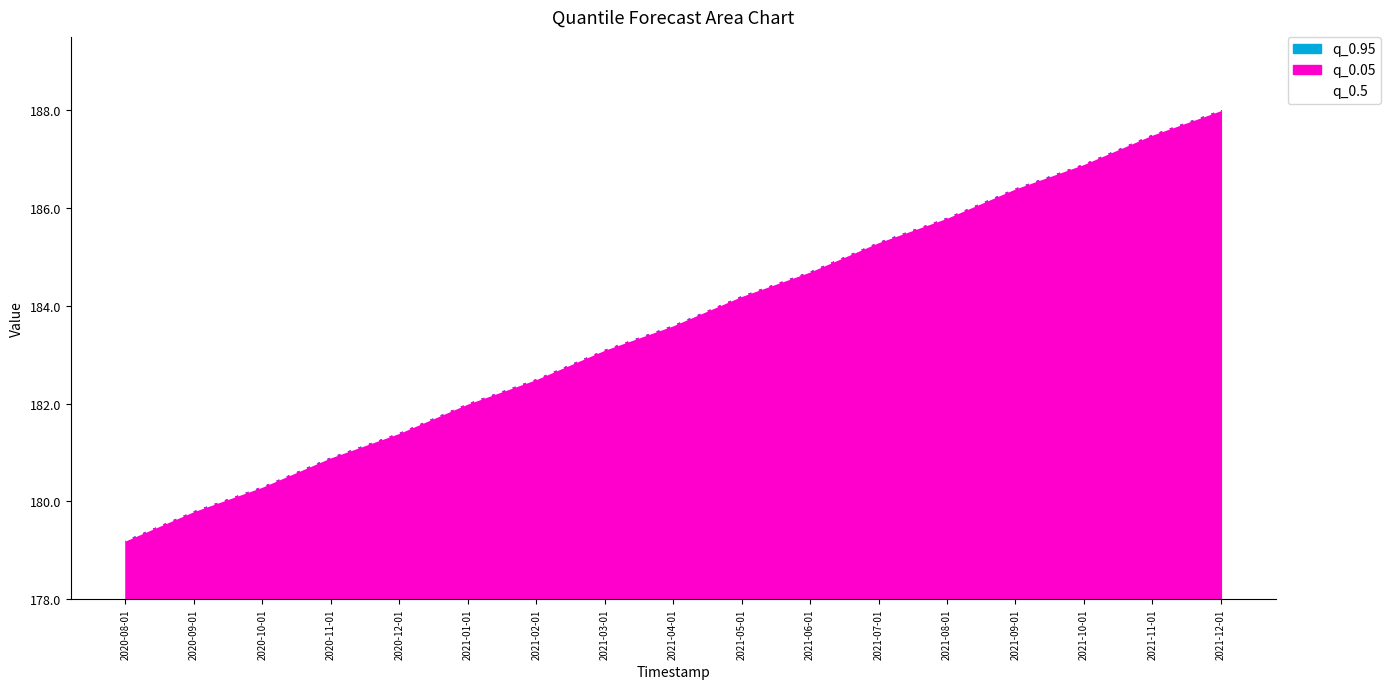

How many data points are less than 183?

7